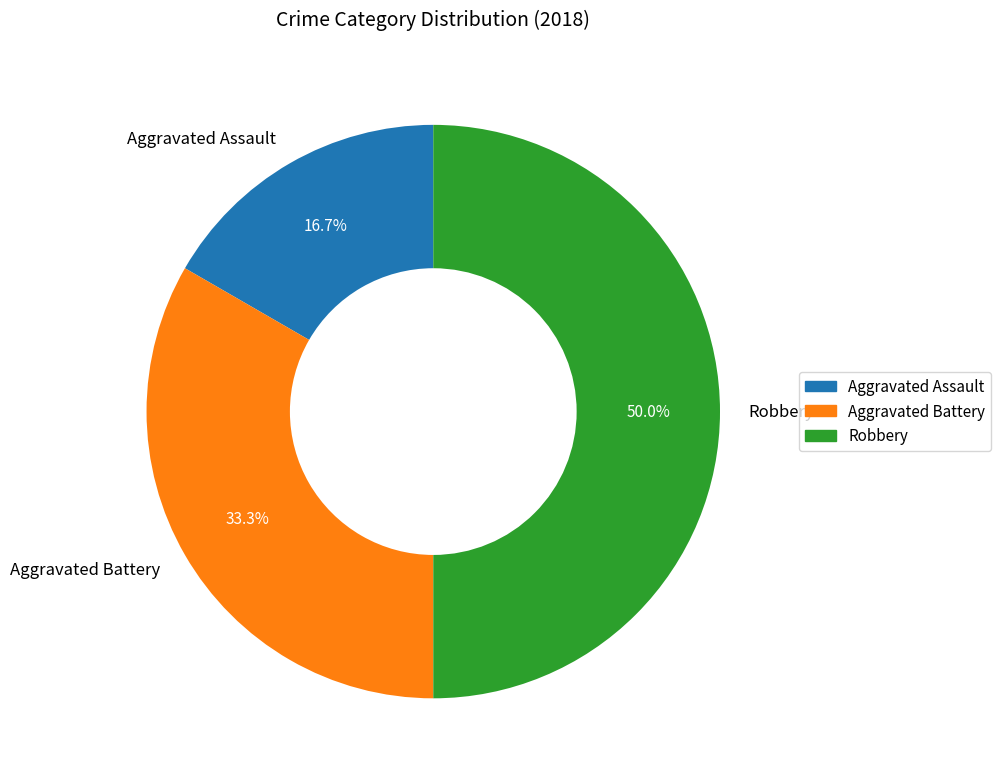

Does Aggravated Assault represent more than half of the total?

No